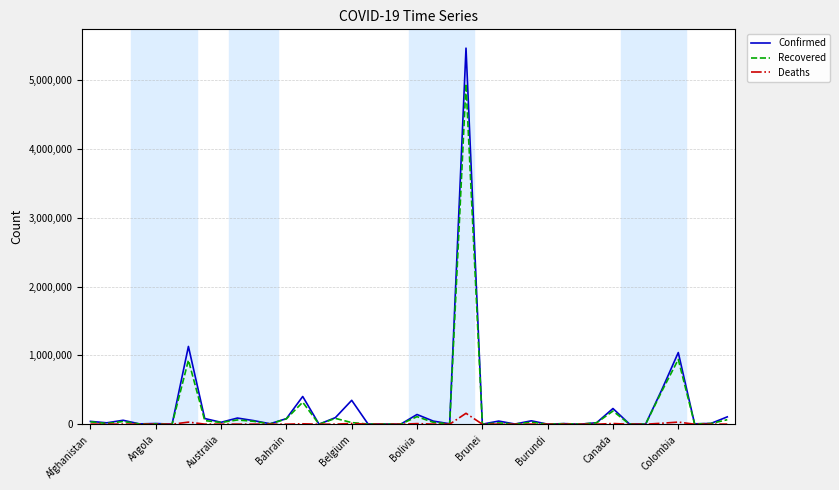

What is the average value of the Recovered series?

214642